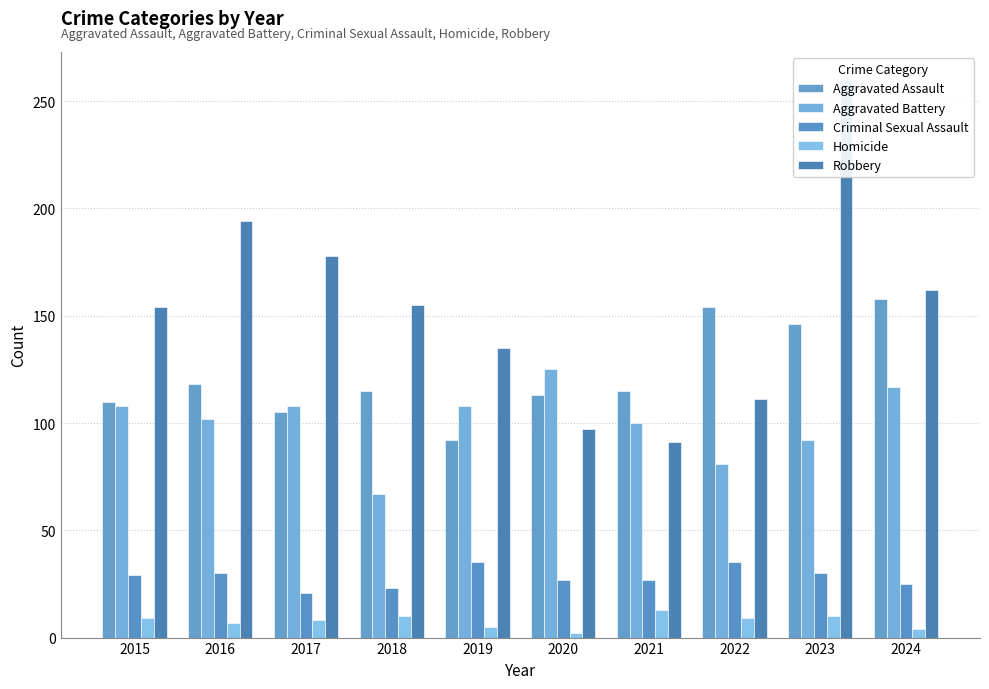

What is the difference between the Aggravated Battery values at 2016 and 2017?

6